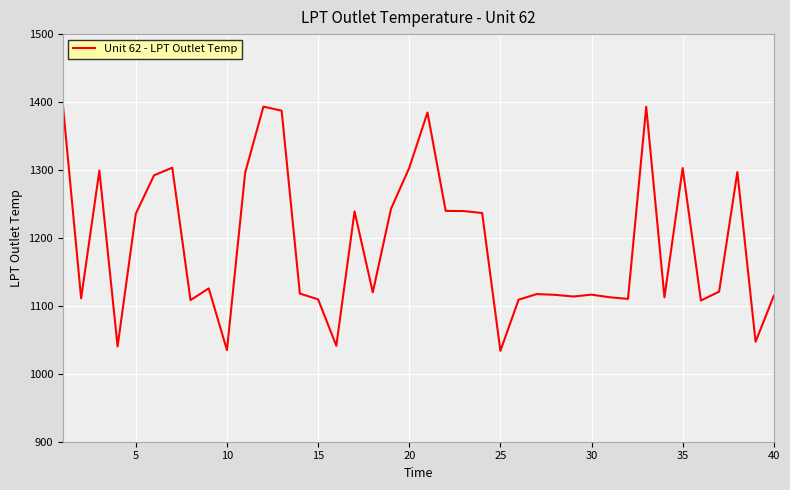

What is the sum of all values?

47622.2